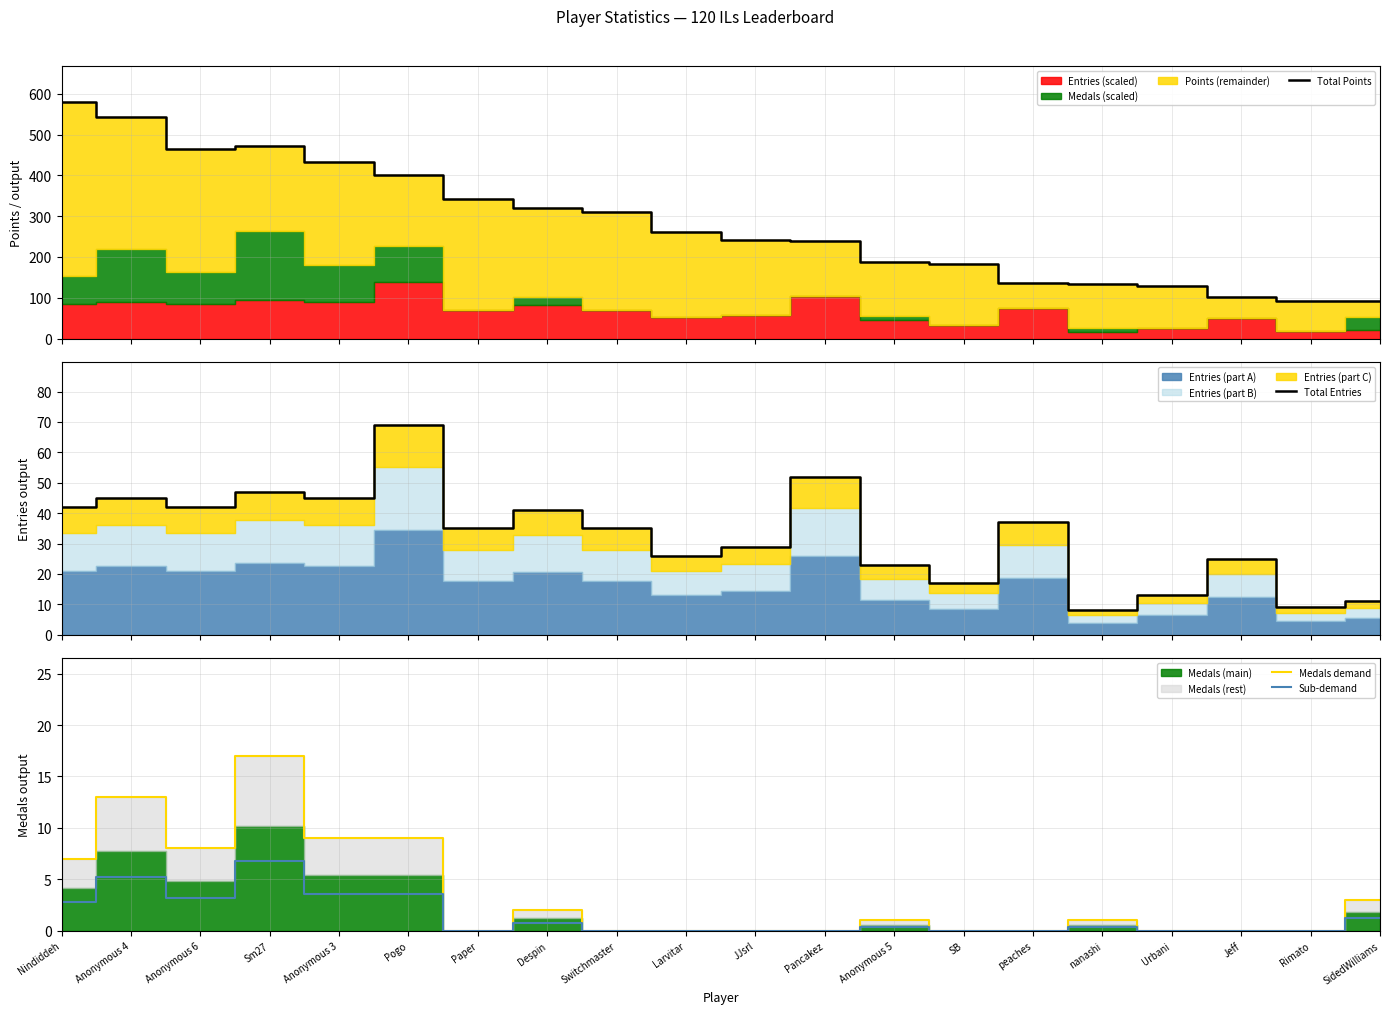

At which category does Medals demand reach its first local peak?

Anonymous 4